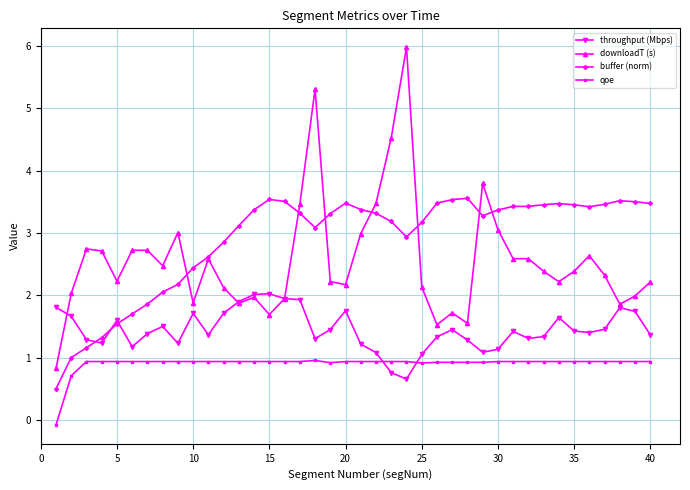

Which series has the largest total across all categories?

buffer (norm)